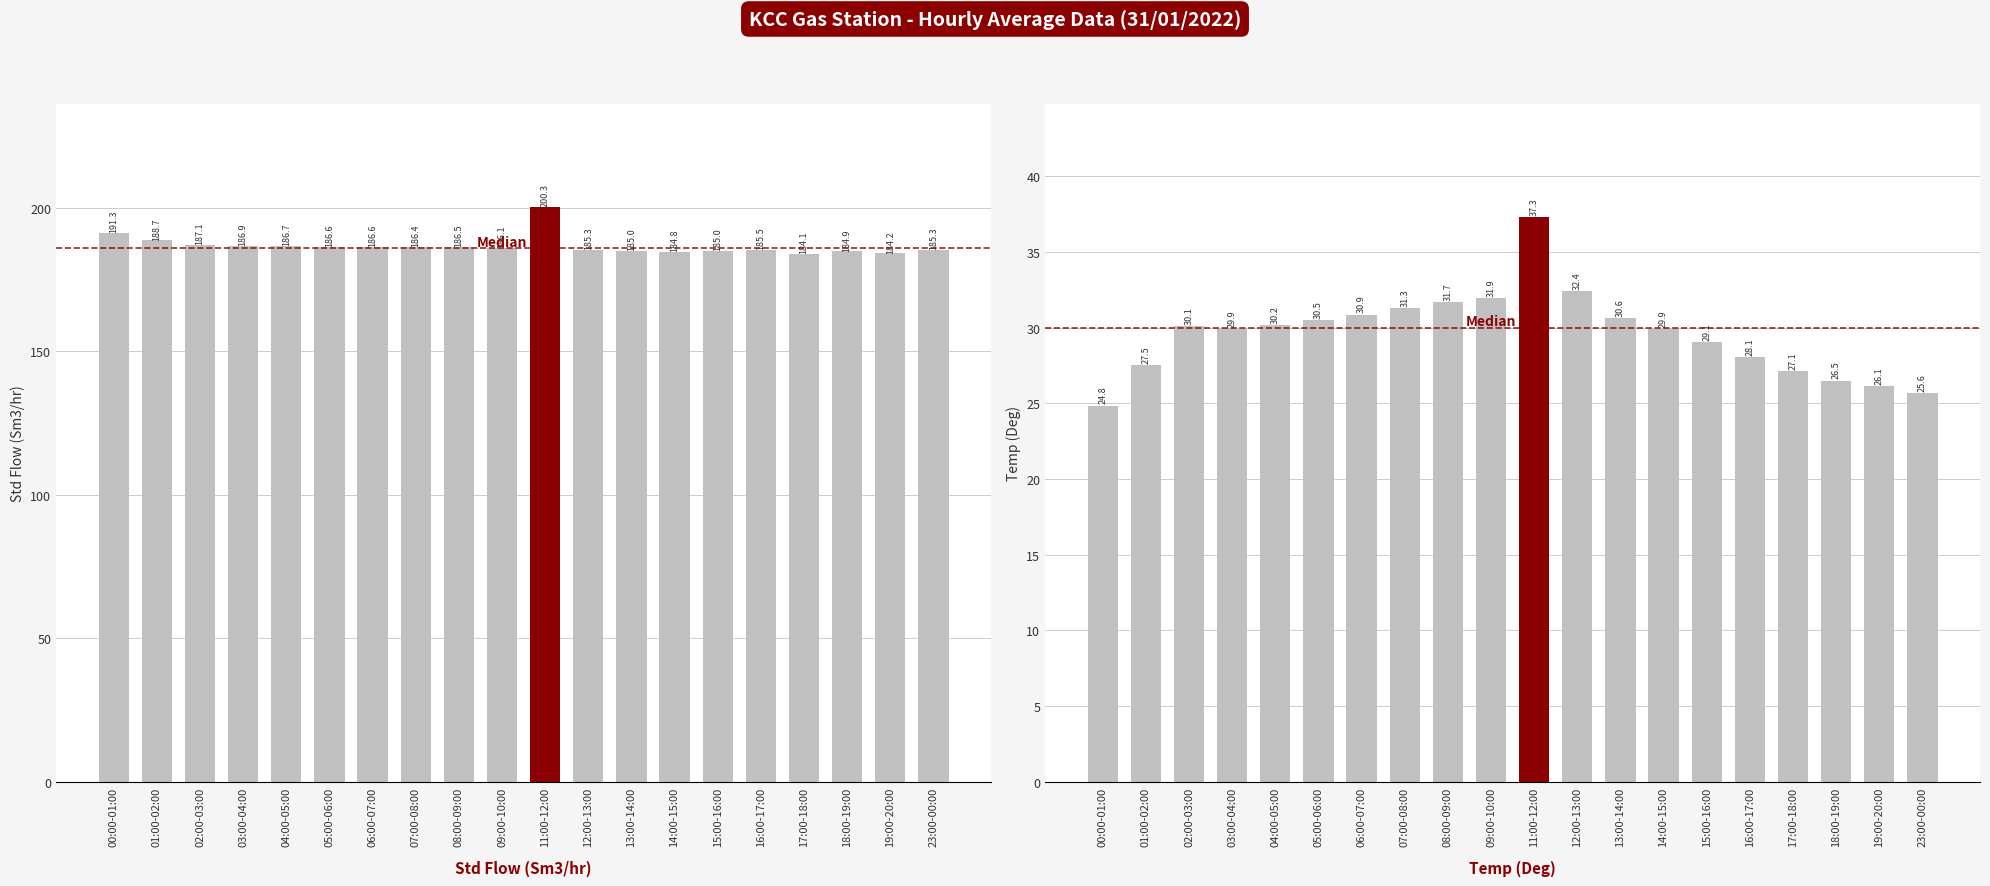

True or false: Std Flow (Sm3/hr) has a value of 186.5 at 08:00-09:00.

True